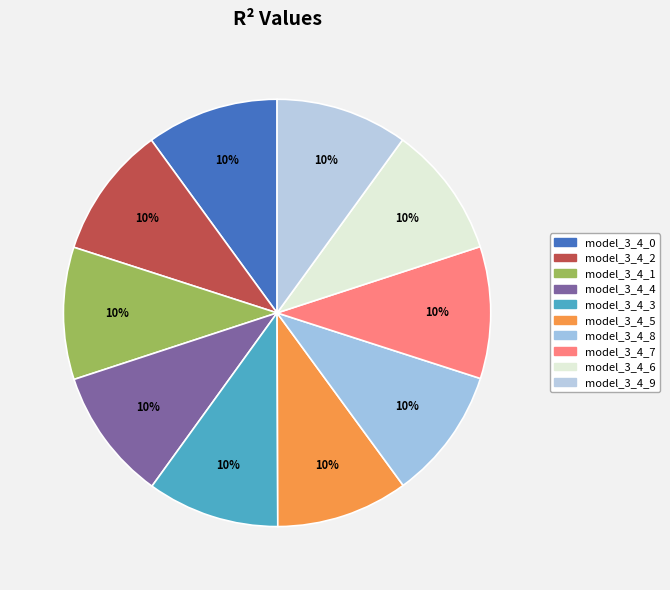

To the nearest percent, what is the combined percentage of model_3_4_6 and model_3_4_1?

20%